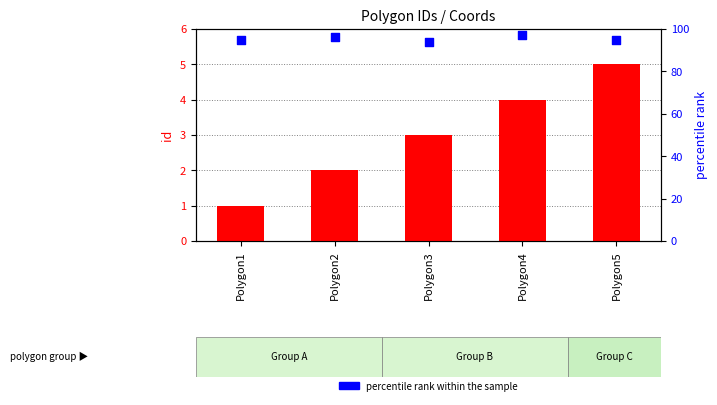

At how many categories does at least one series exceed 92?

5